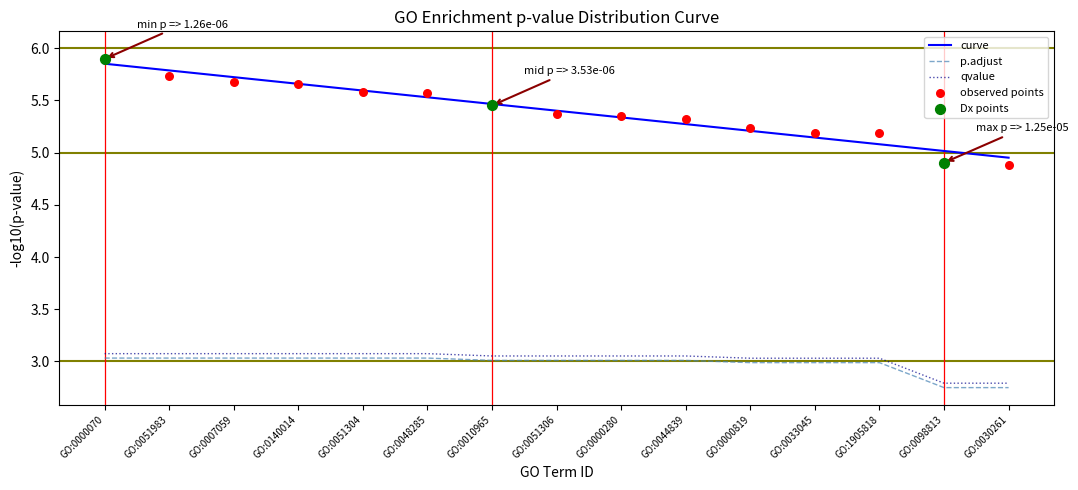

Which series contains the lowest Y value?

qvalue